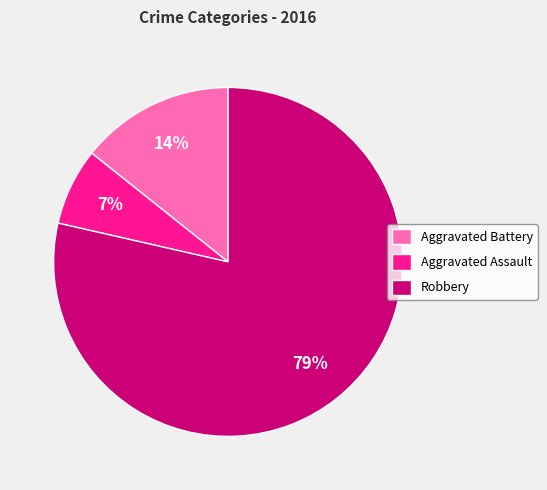

Between Aggravated Assault and Robbery, which is larger?

Robbery